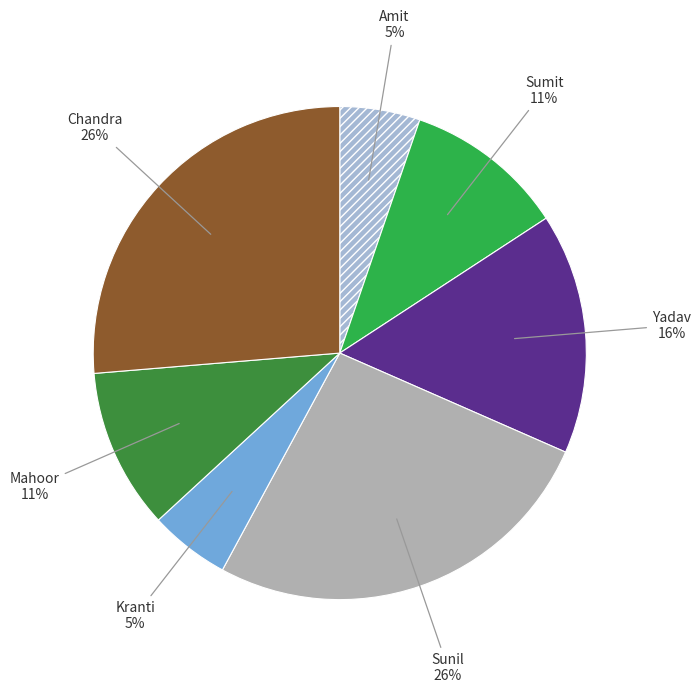

Rank the categories by value from lowest to highest.

Amit, Kranti, Sumit, Mahoor, Yadav, Sunil, Chandra